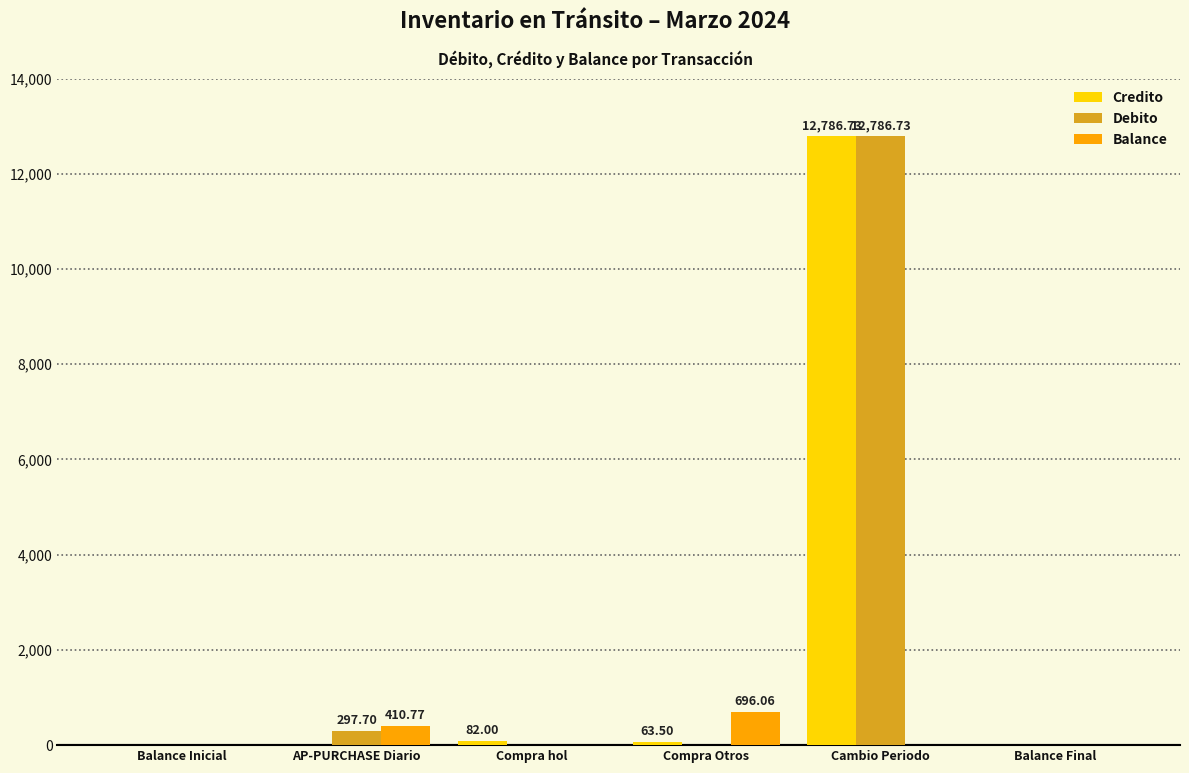

Between Compra hol and Cambio Periodo, which series saw the biggest shift?

Debito